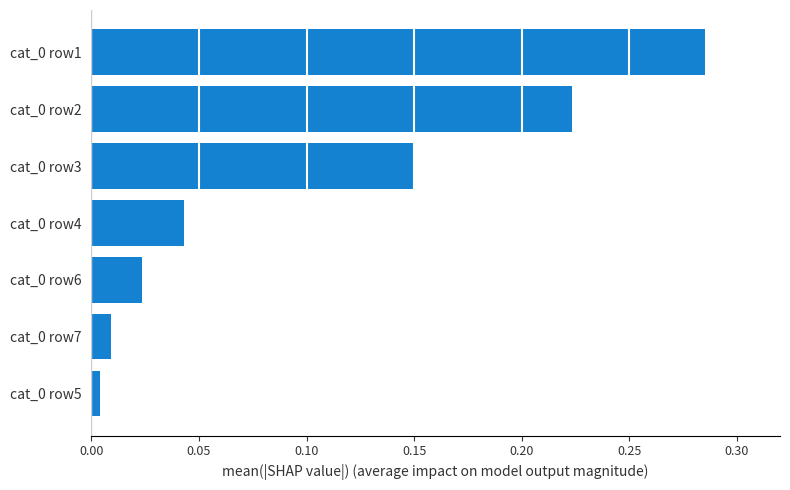

What is the sum of all values?

0.7